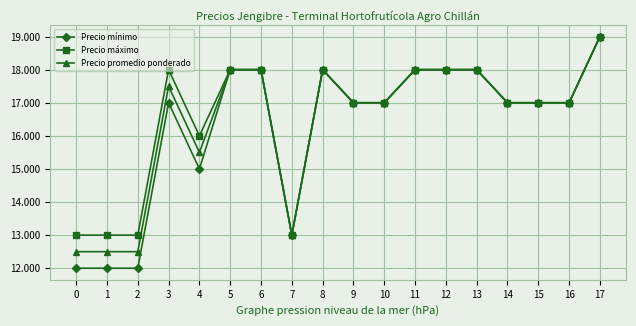

Rank the series by their average value, from highest to lowest.

Precio máximo, Precio promedio ponderado, Precio mínimo